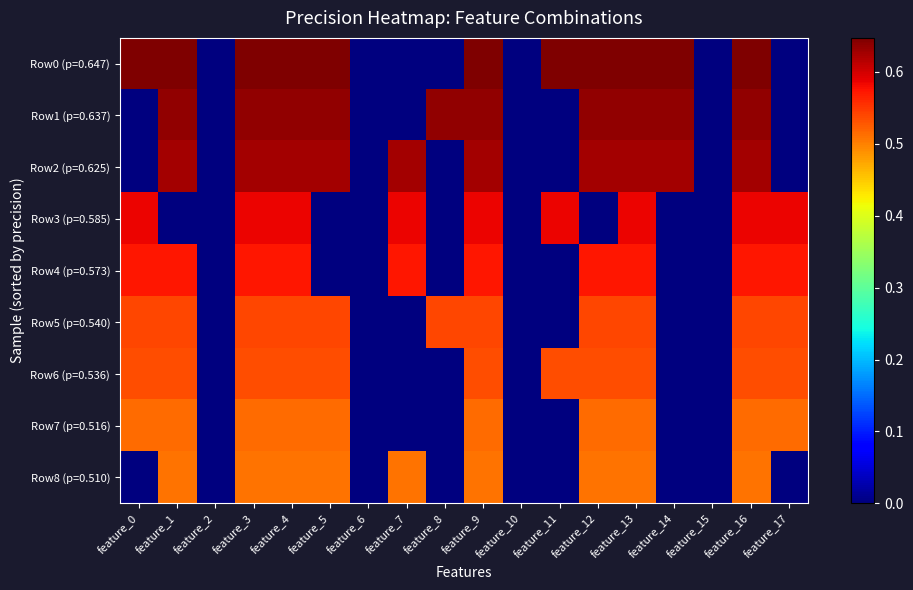

Rank the series by their maximum value, from lowest to highest.

Row8 (p=0.510), Row7 (p=0.516), Row6 (p=0.536), Row5 (p=0.540), Row4 (p=0.573), Row3 (p=0.585), Row2 (p=0.625), Row1 (p=0.637), Row0 (p=0.647)